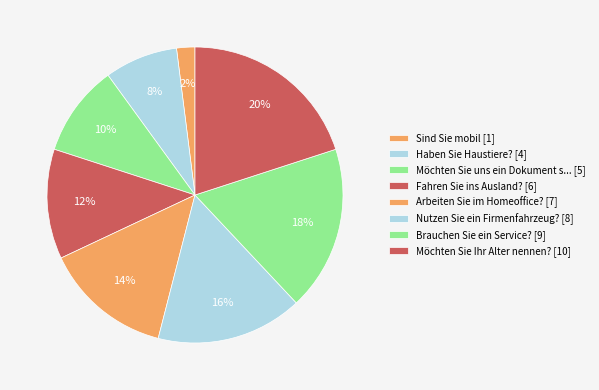

To the nearest percent, what is the difference between the largest and smallest slice percentages?

18%